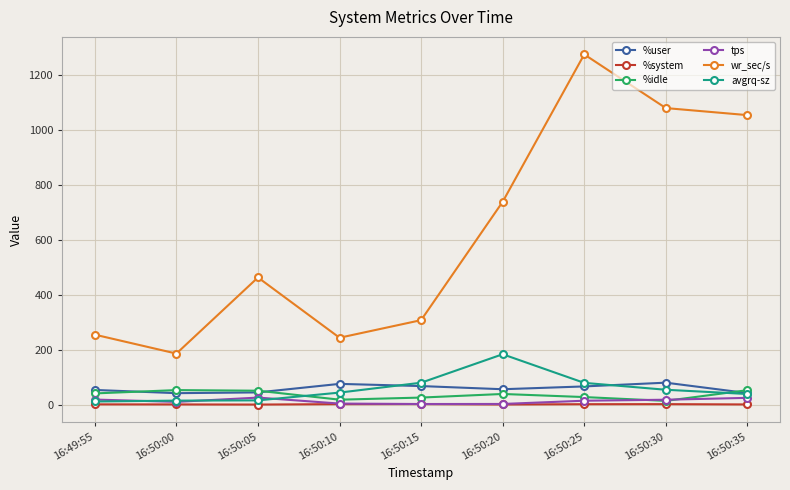

How many series are shown in this chart?

6